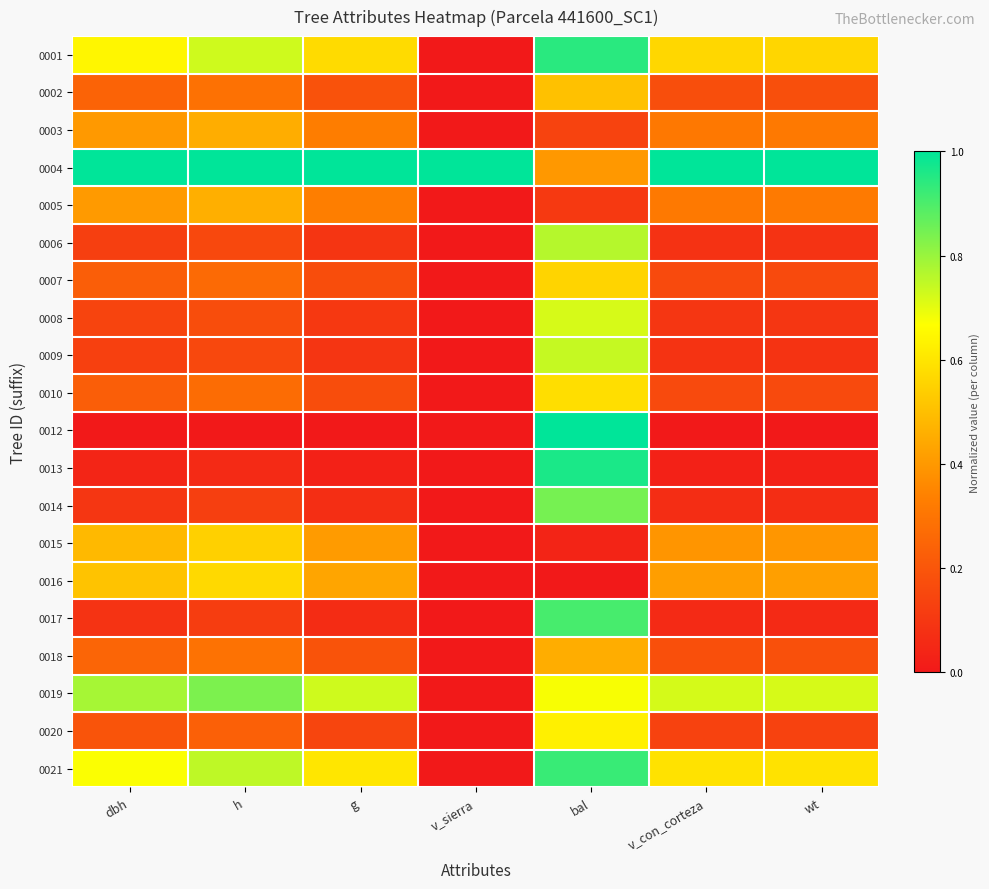

At how many categories does at least one series exceed 0?

7